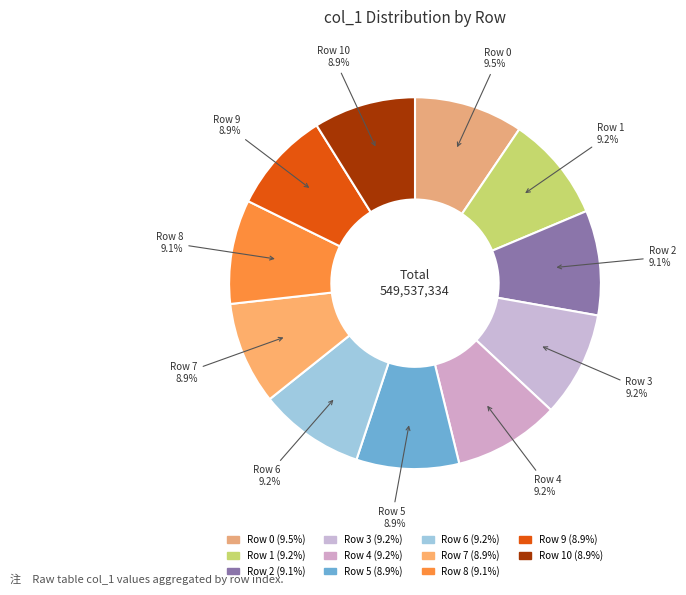

How many slices are in this pie chart?

11